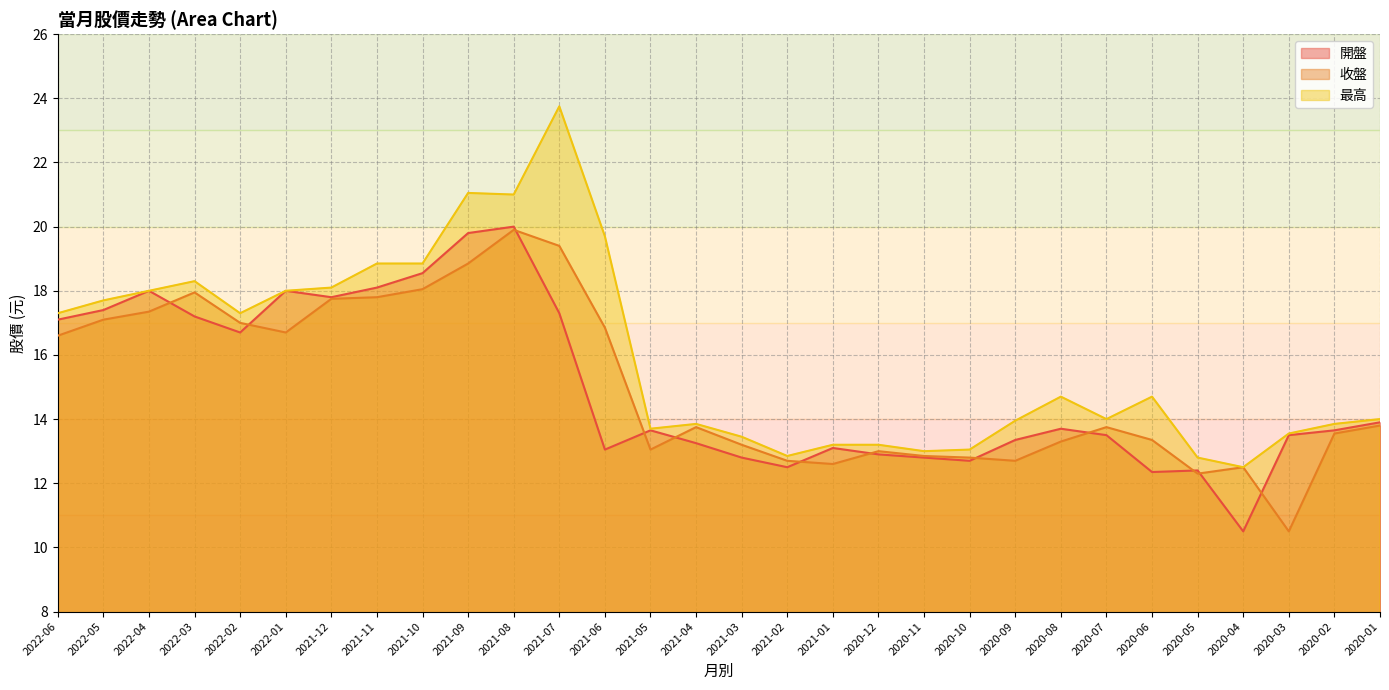

How many interior local valleys does the 最高 series have?

7